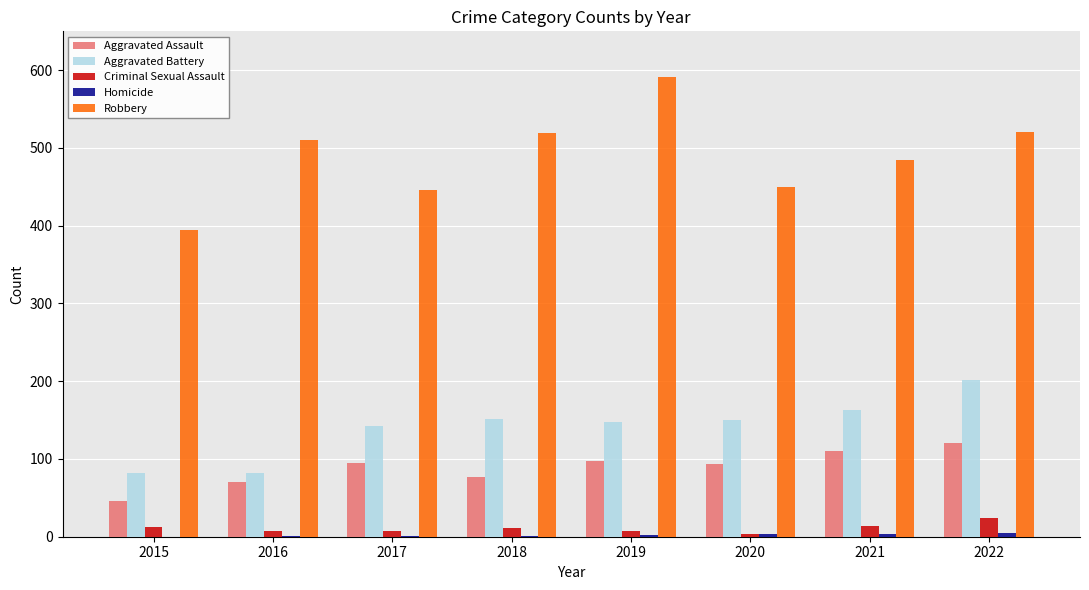

Which series has the largest total across all categories?

Robbery